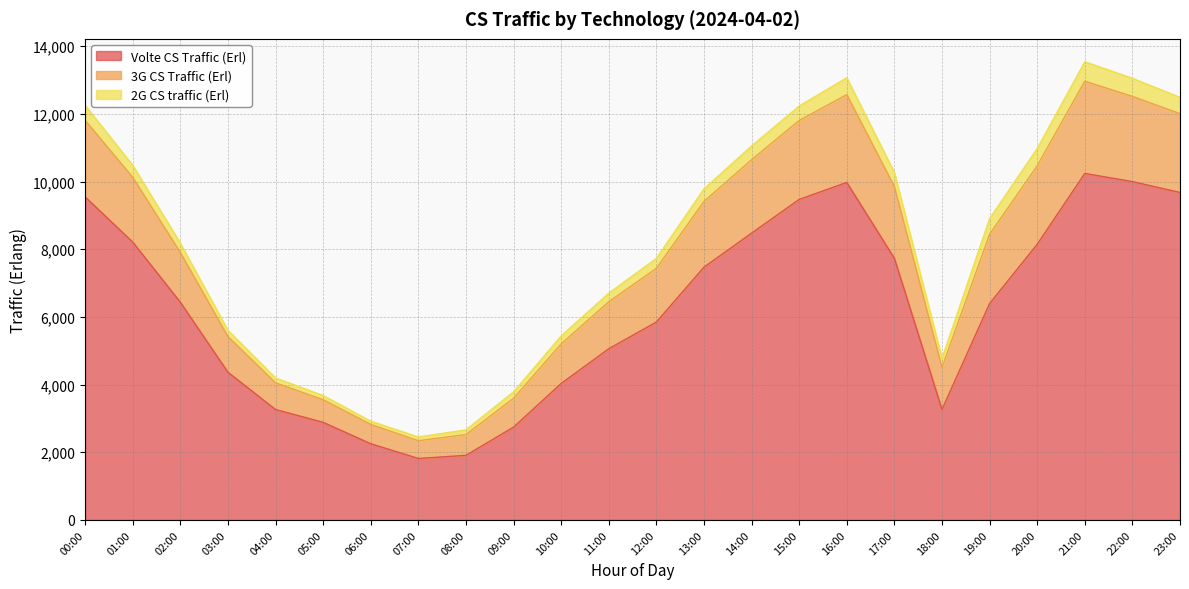

The 3G CS Traffic (Erl) series shows 5408.1 at 13:00. True or false?

False